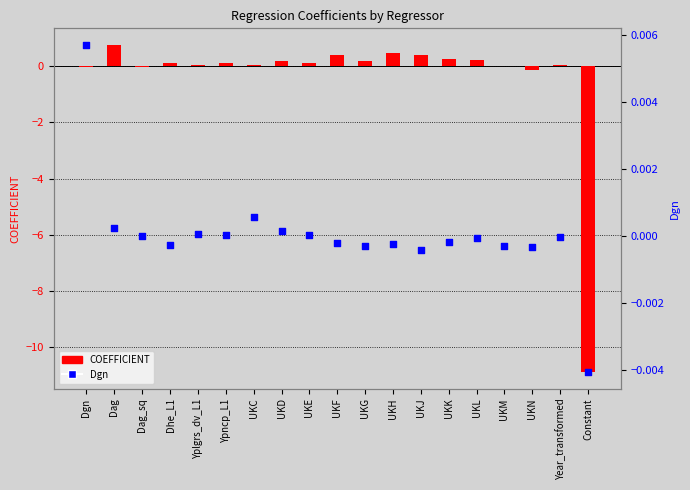

At which category is the sum across all series the highest?

Dag